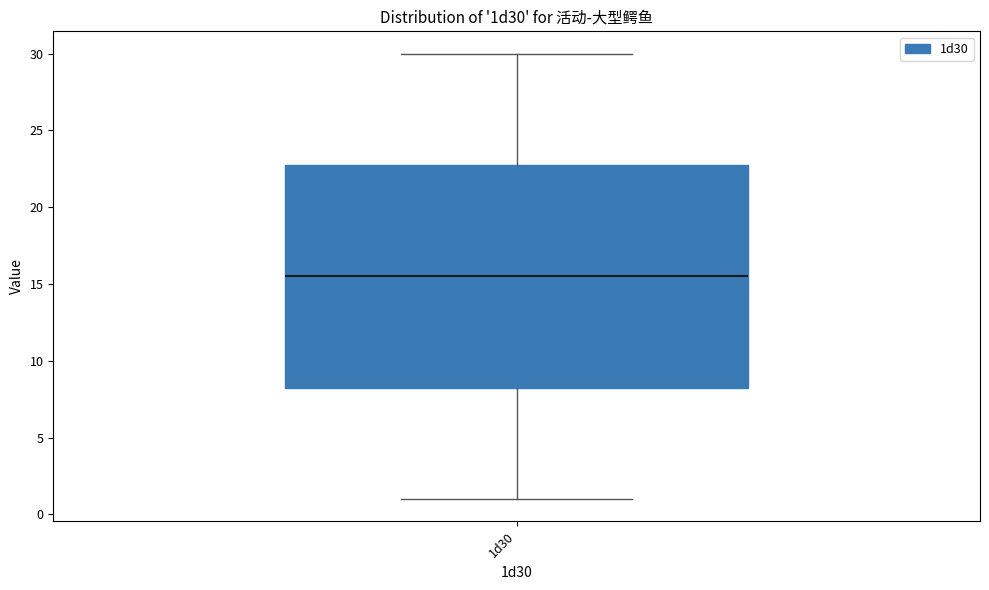

Where does the lower whisker of the box for 1d30 end on the y-axis? The values are not printed on the chart, so give them approximately, as read against the axis.

1.0